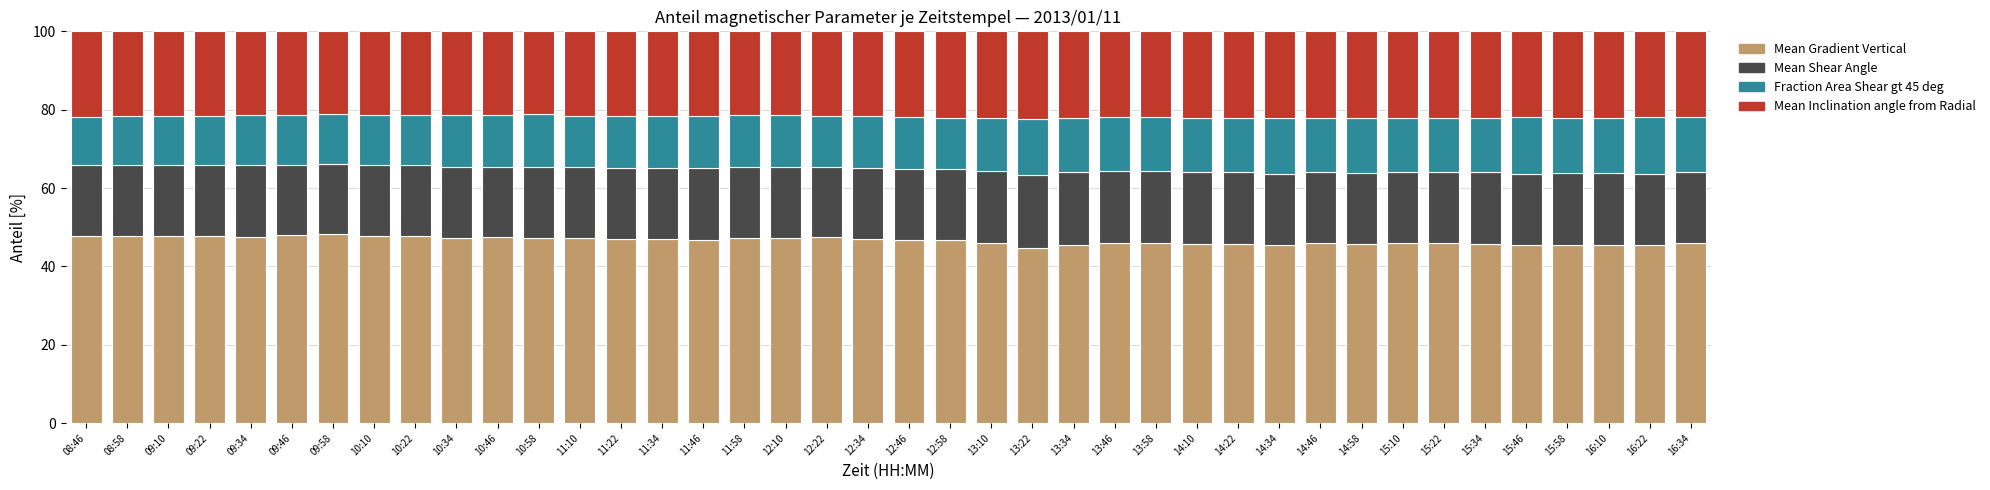

What is the total value across all series at 09:22?

100.0